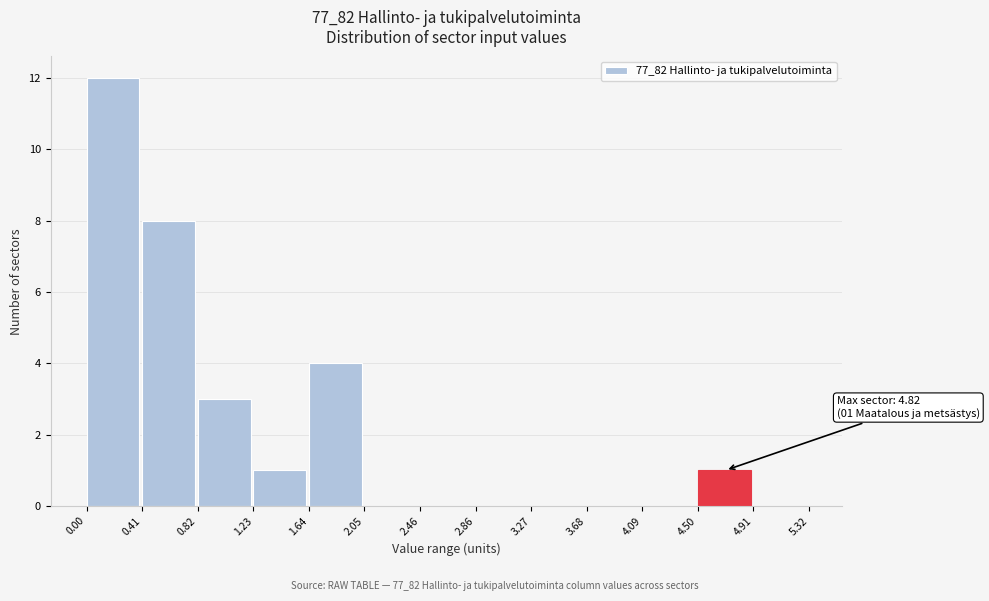

Over which range of the x-axis is the bar tallest?

0.00 to 0.41